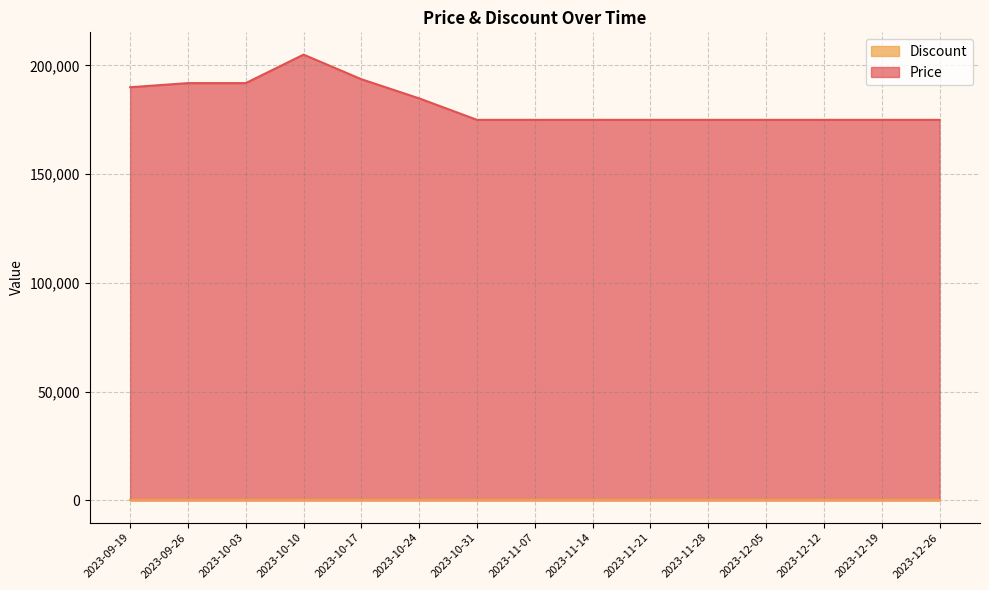

What is the difference between the second highest and second lowest values?

18680